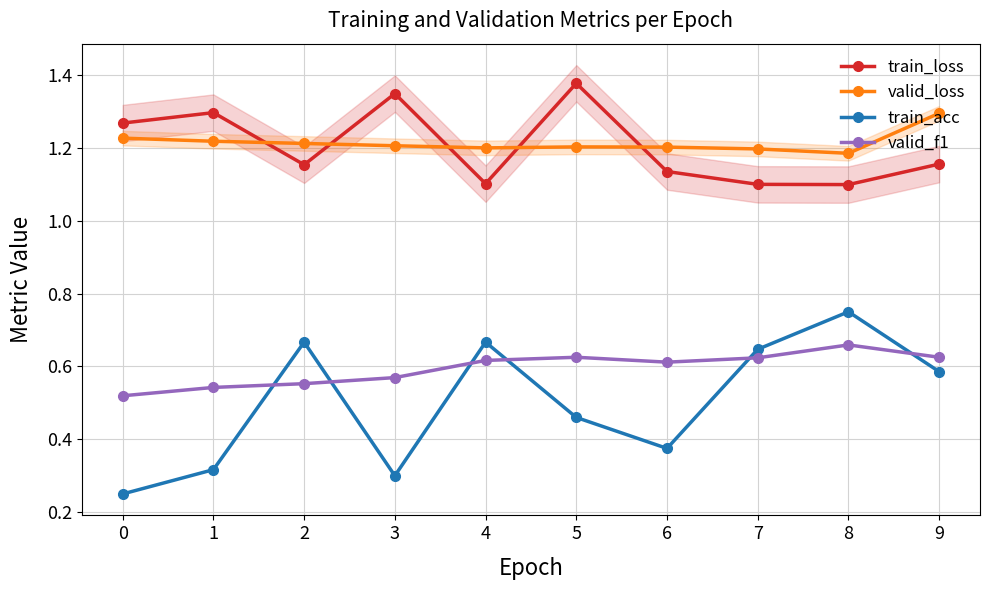

Is it true that valid_f1 equals 0.5 at 1?

True